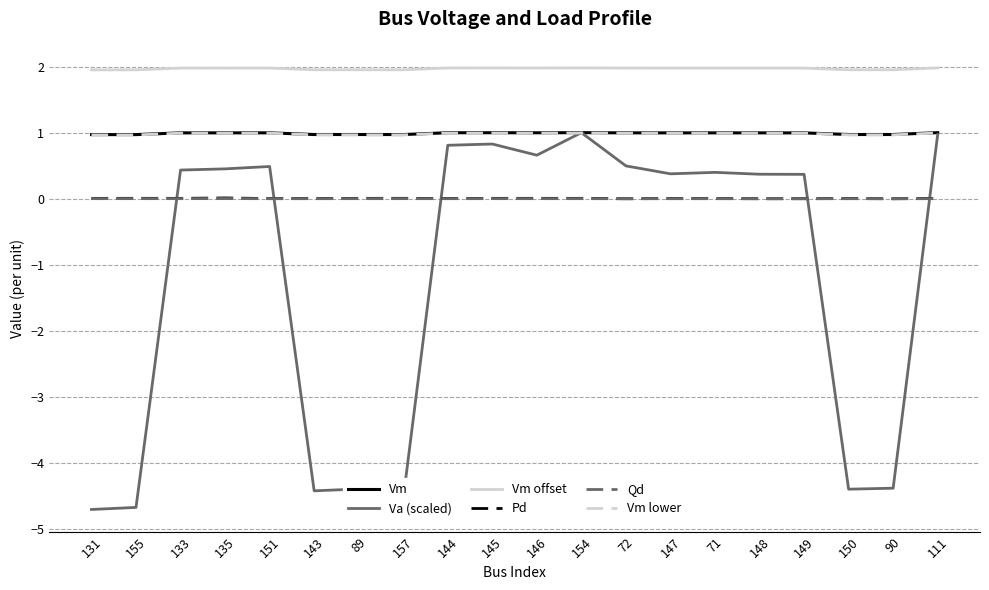

What is the sum of all Pd values?

0.1